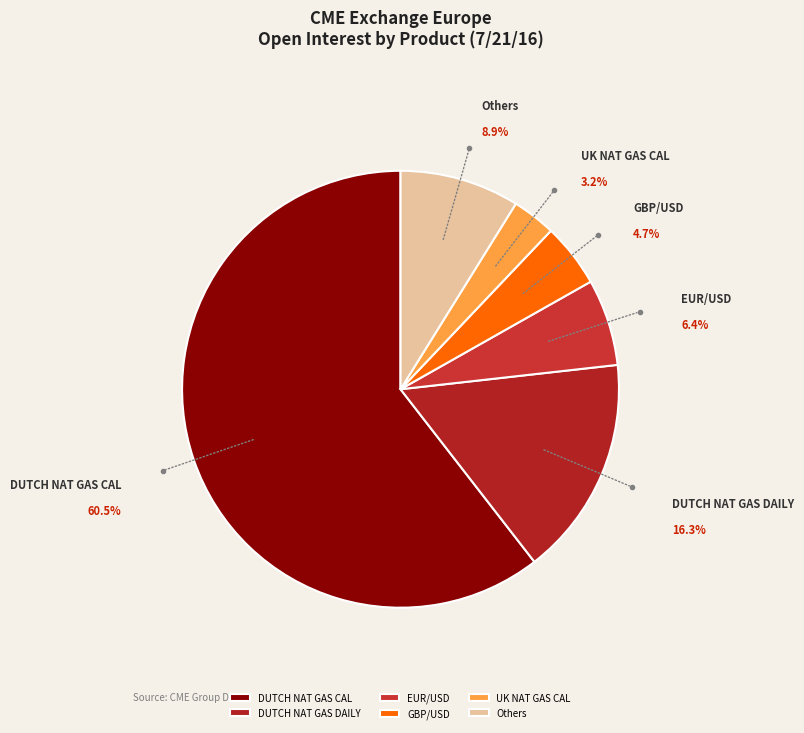

Combined, do DUTCH NAT GAS DAILY and Others account for over 50%?

No